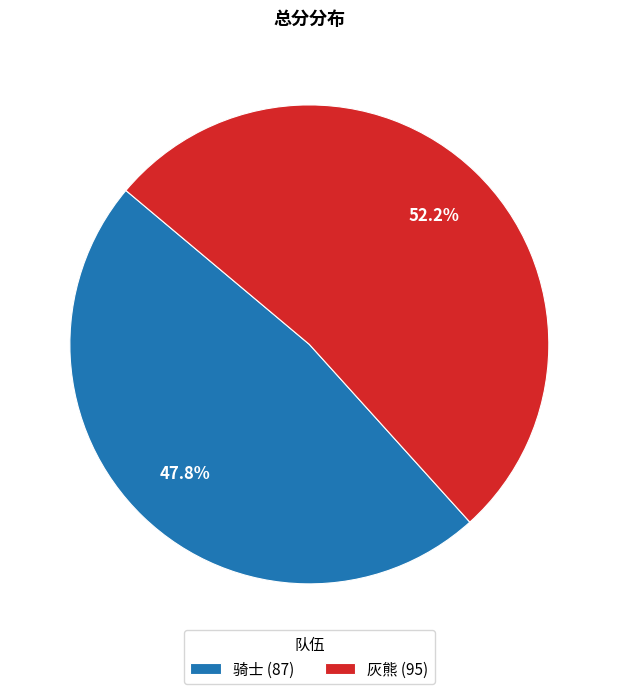

Is it true that 骑士 is 62% of the pie?

False